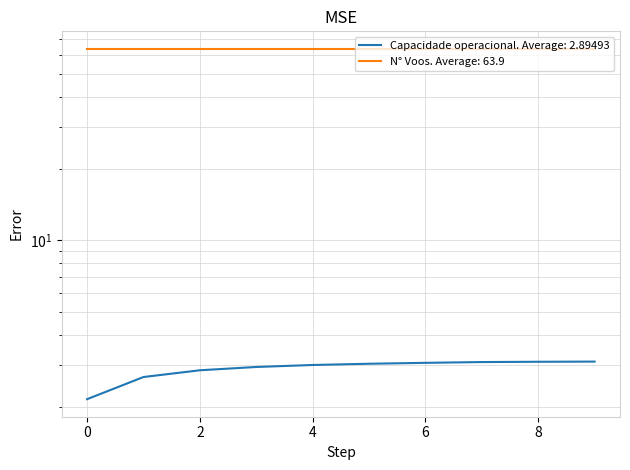

Is it true that the value at 0 is 2.2?

True